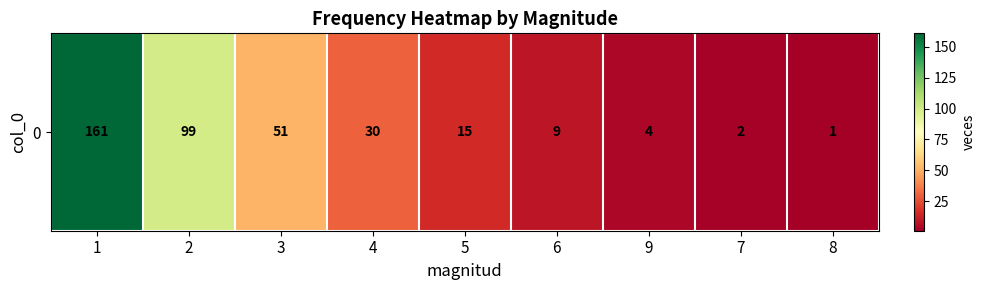

Reading left to right, extract all data points from this chart.

161	99	51	30	15	9	4	2	1